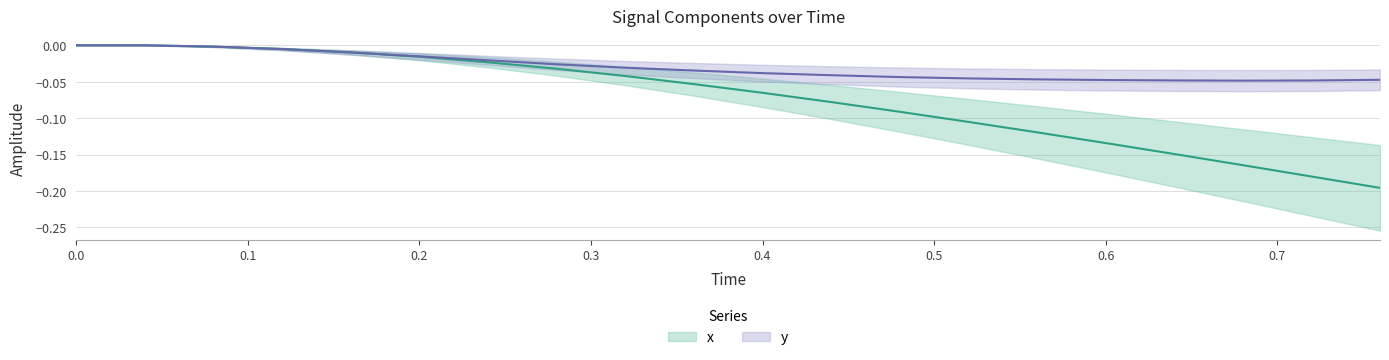

The value of y at 0.2 is -0.0. True or false?

True